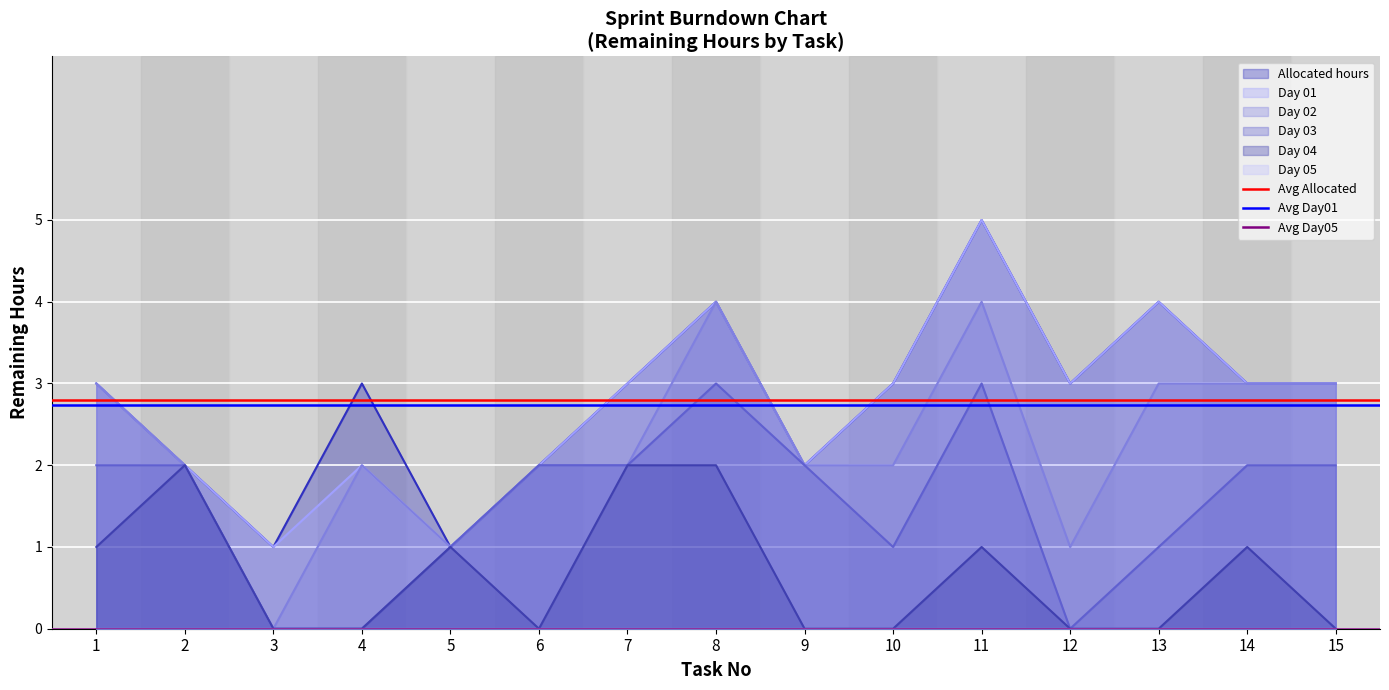

Is it true that Day 03 equals 1 at 13?

True